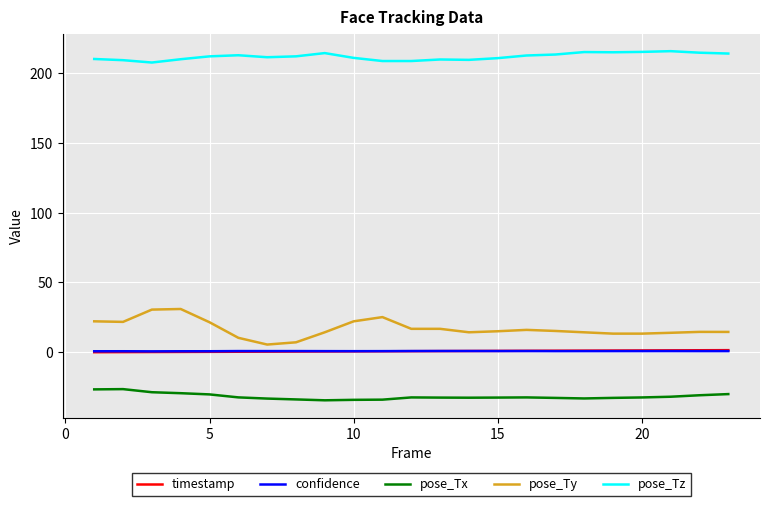

What is the greatest value displayed?

215.6